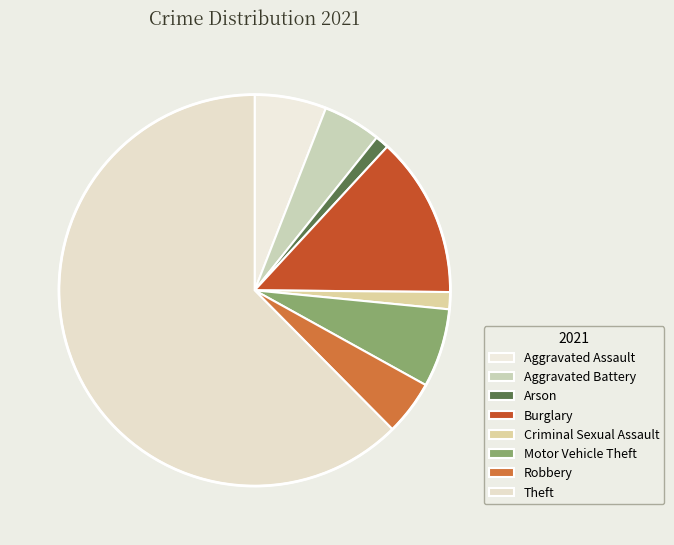

What is the ratio of the value at Aggravated Battery to the value at Motor Vehicle Theft?

0.7